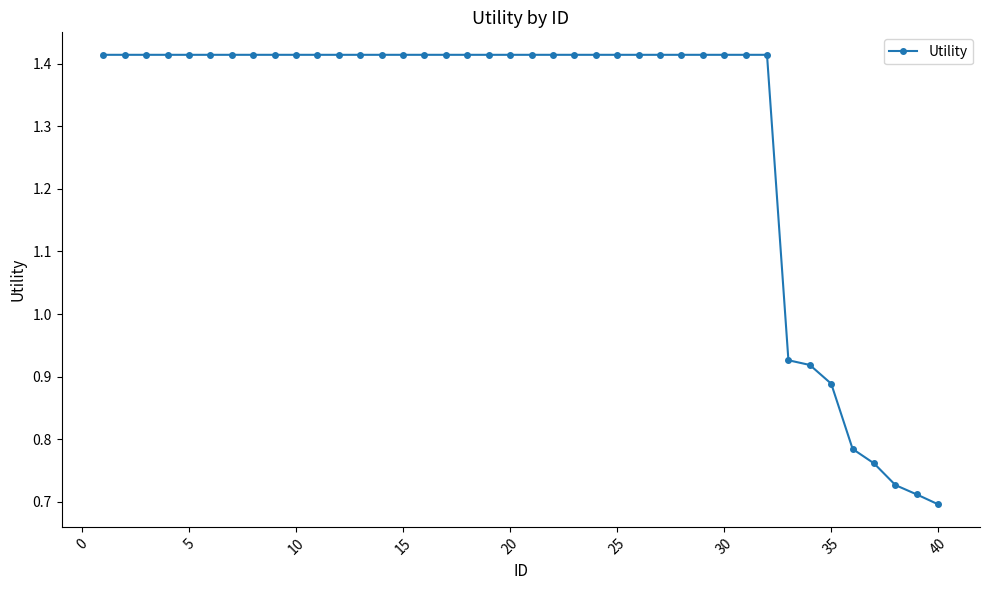

What is the average value?

1.3